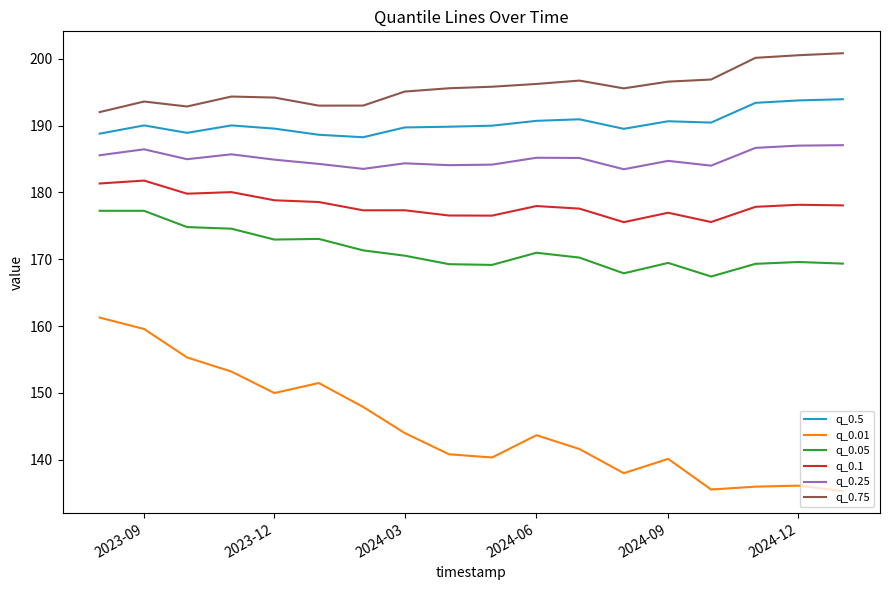

What is the difference between the maximum and minimum values in the q_0.75 series?

8.8